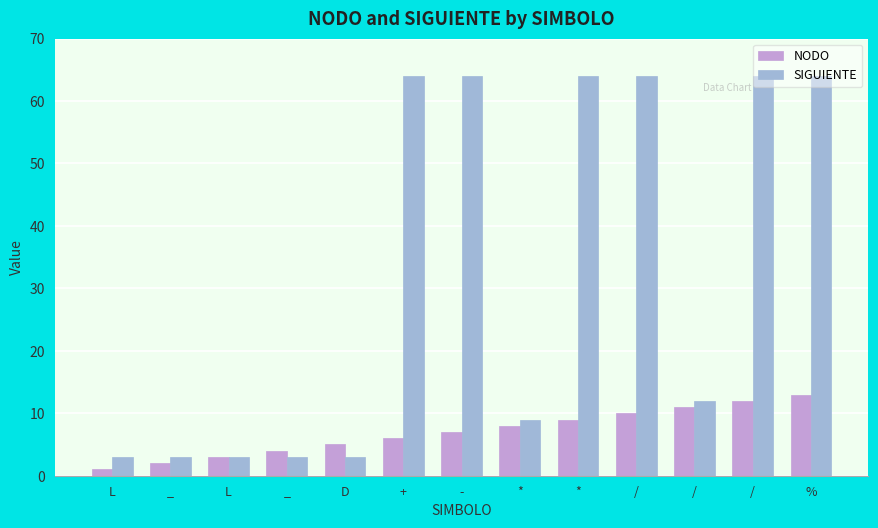

What are all the series names shown in the legend?

NODO, SIGUIENTE